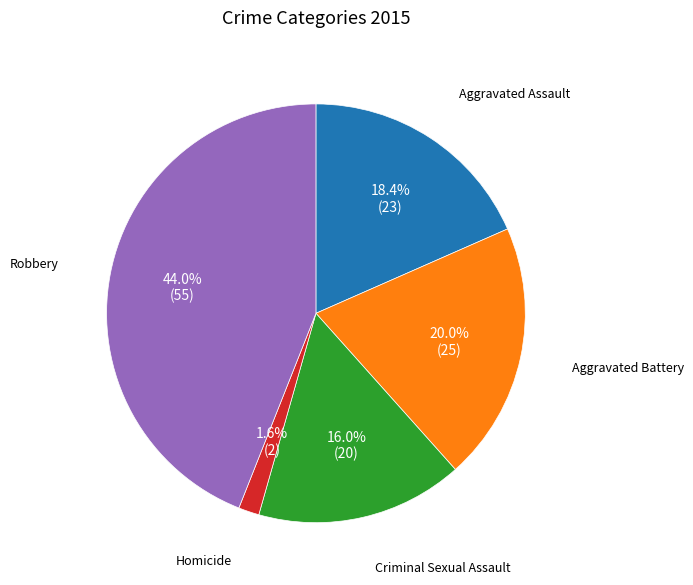

Does any single category account for the majority?

No